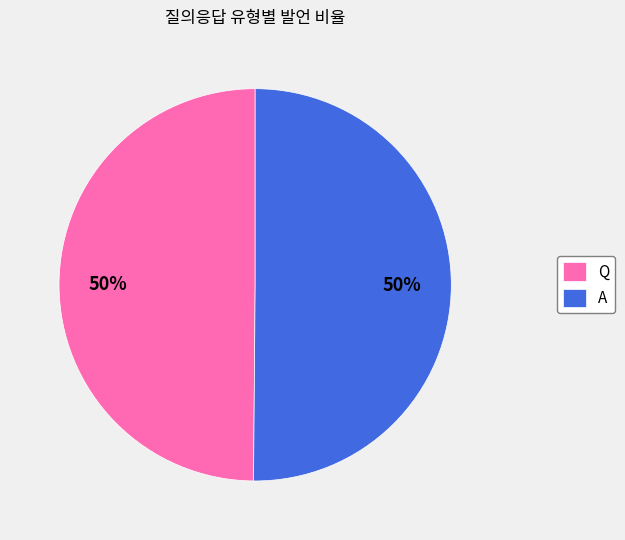

How many slices are in this pie chart?

2